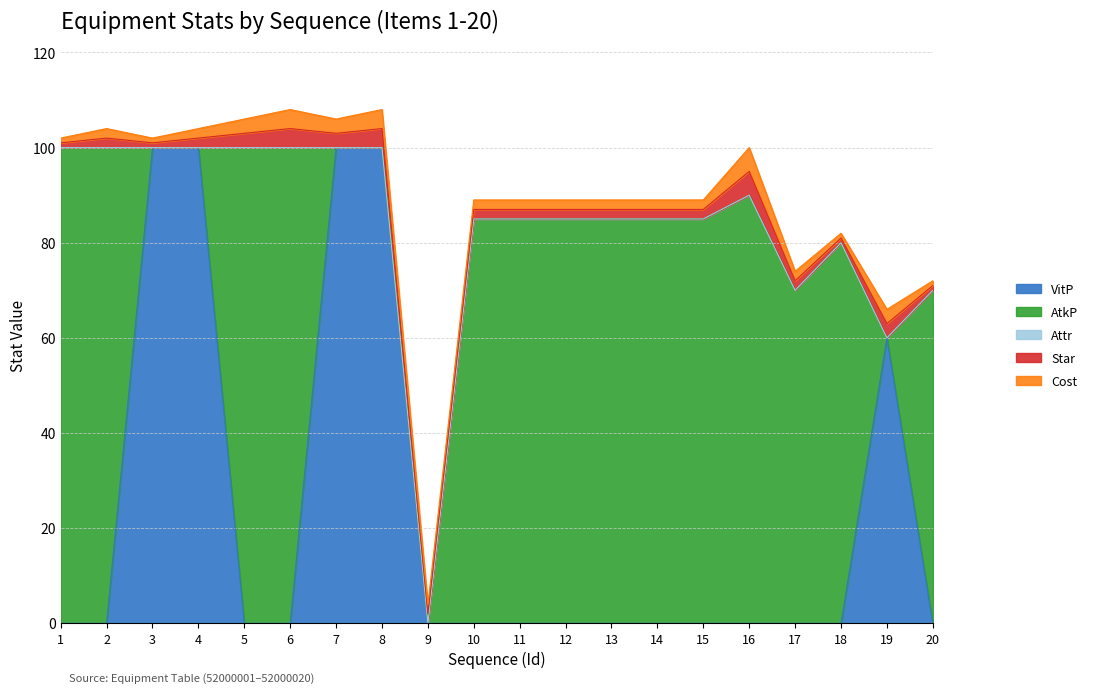

List the series in order of their peak value, highest first.

VitP, AtkP, Star, Cost, Attr